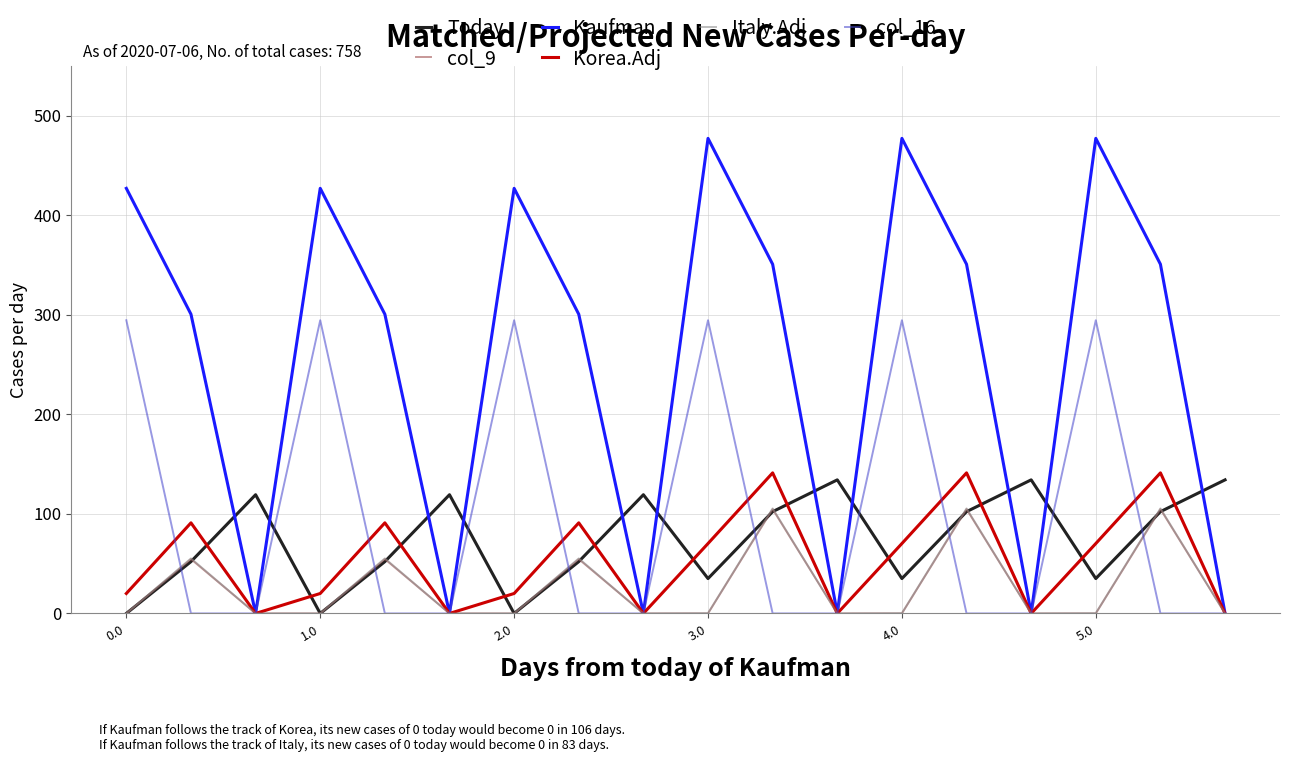

True or false: Today and Kaufman cross at least once.

True